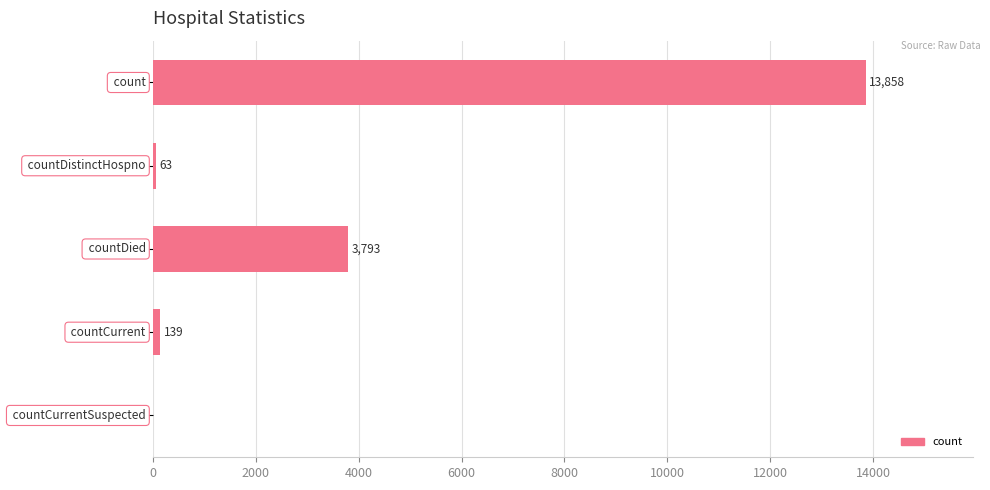

What is the maximum value shown in the chart?

13858